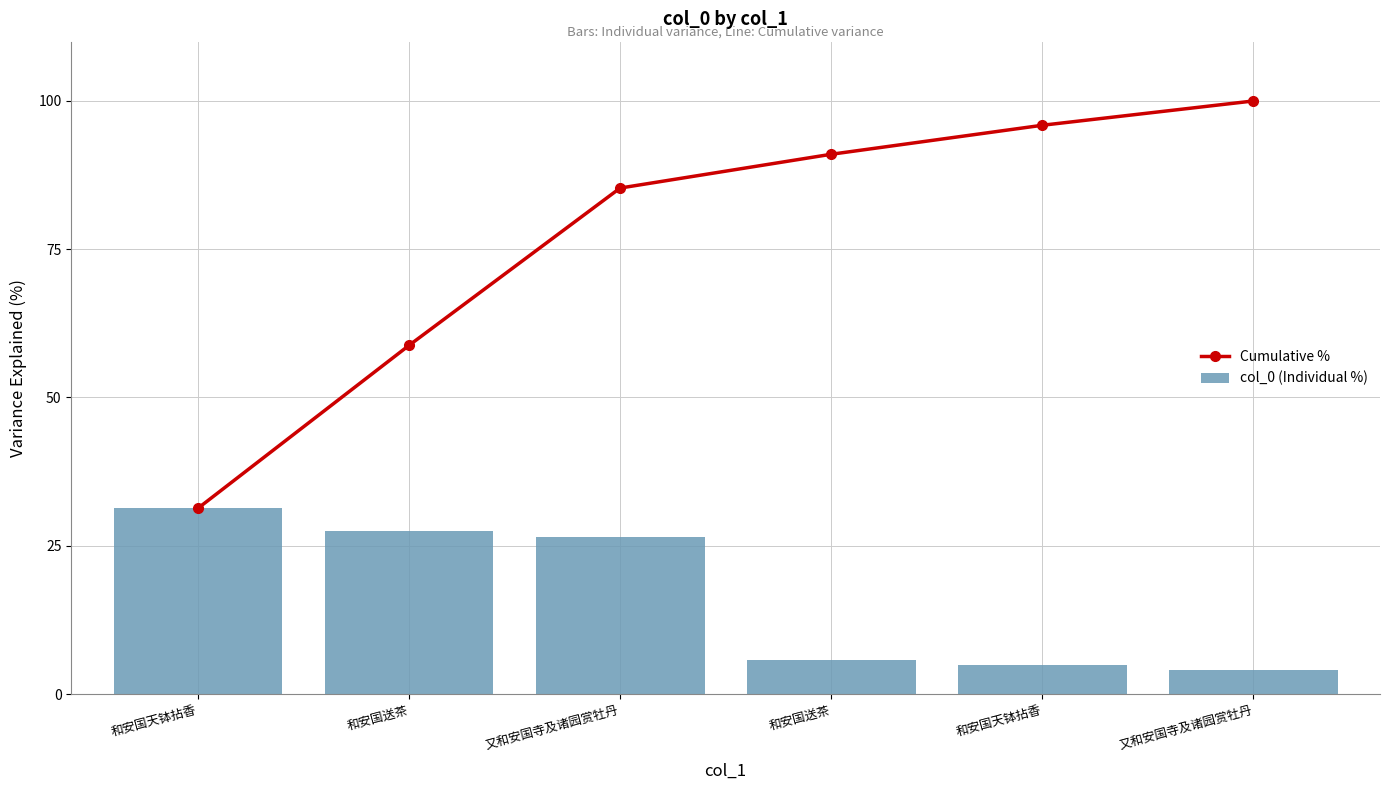

Are the bars horizontal?

No